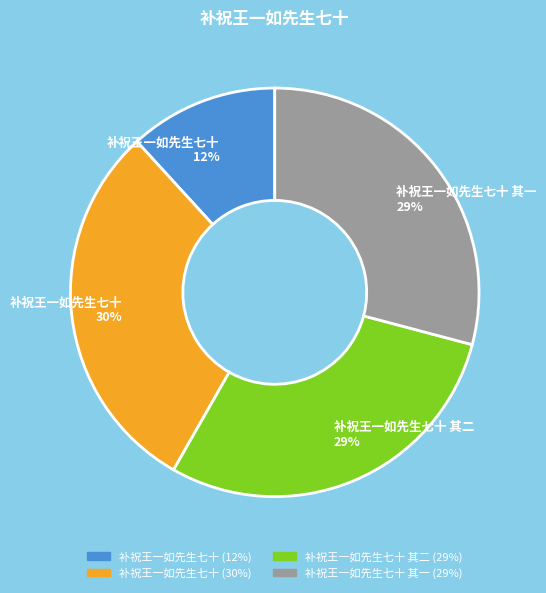

How many slices are in this pie chart?

4